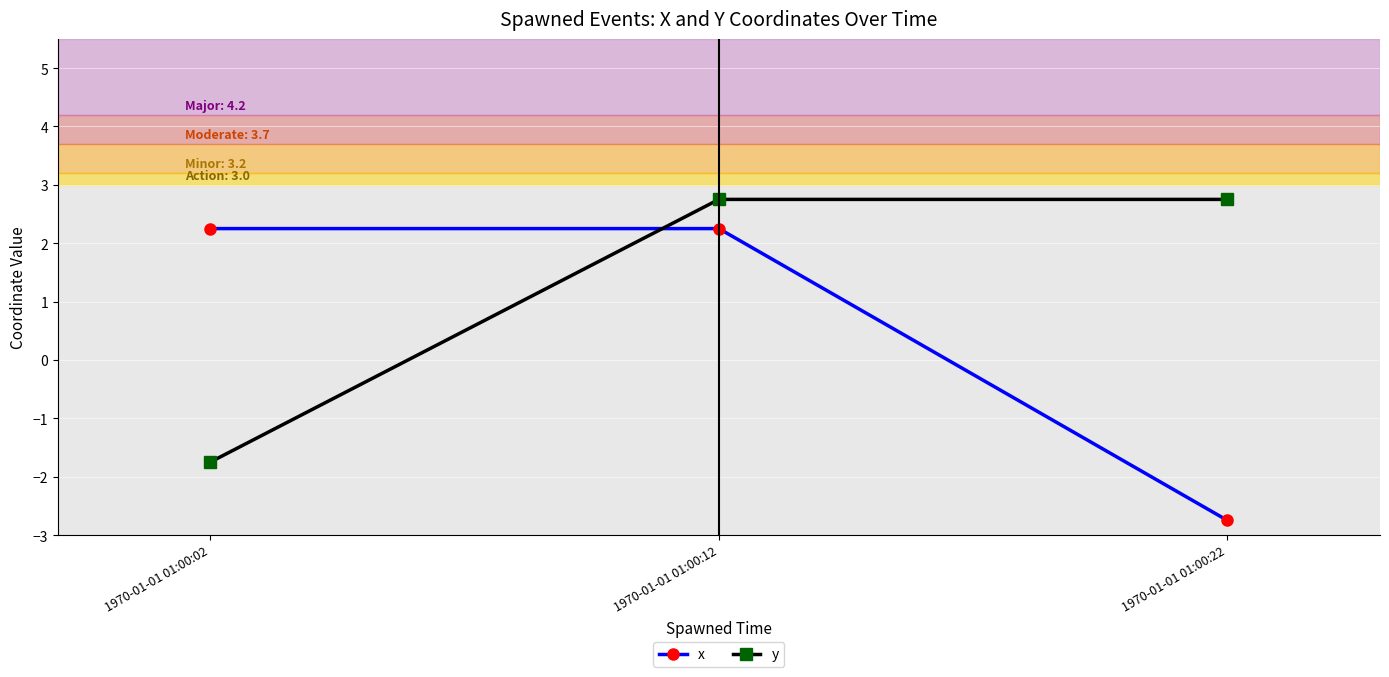

Where does the x series first go above 2?

1970-01-01 01:00:02